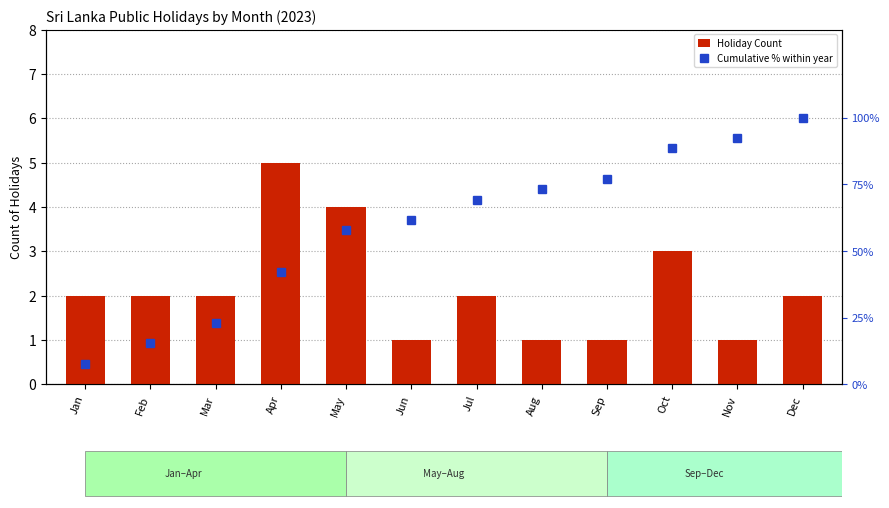

Reading left to right, transcribe all the data shown in this chart.

Holiday Count: 2.0	2.0	2.0	5.0	4.0	1.0	2.0	1.0	1.0	3.0	1.0	2.0
Cumulative % within year: 7.7	15.4	23.1	42.3	57.7	61.5	69.2	73.1	76.9	88.5	92.3	100.0